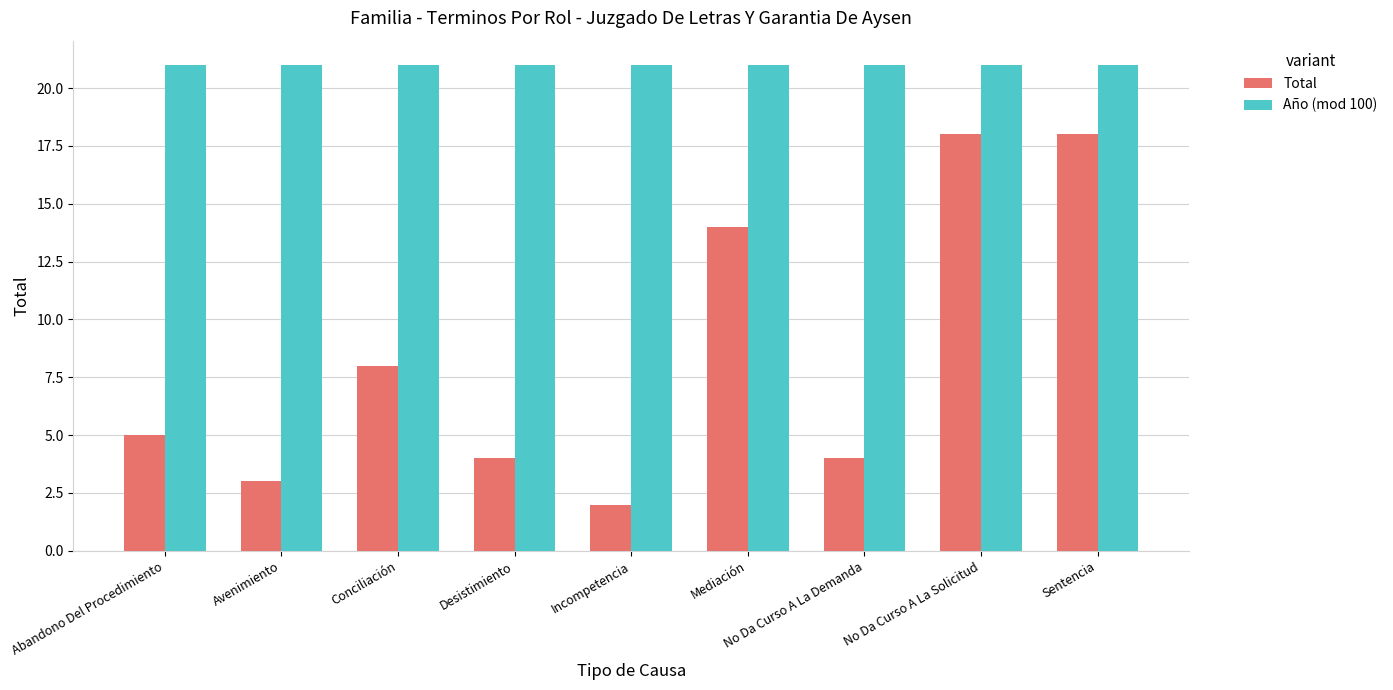

The Total series shows 23 at Mediación. True or false?

False